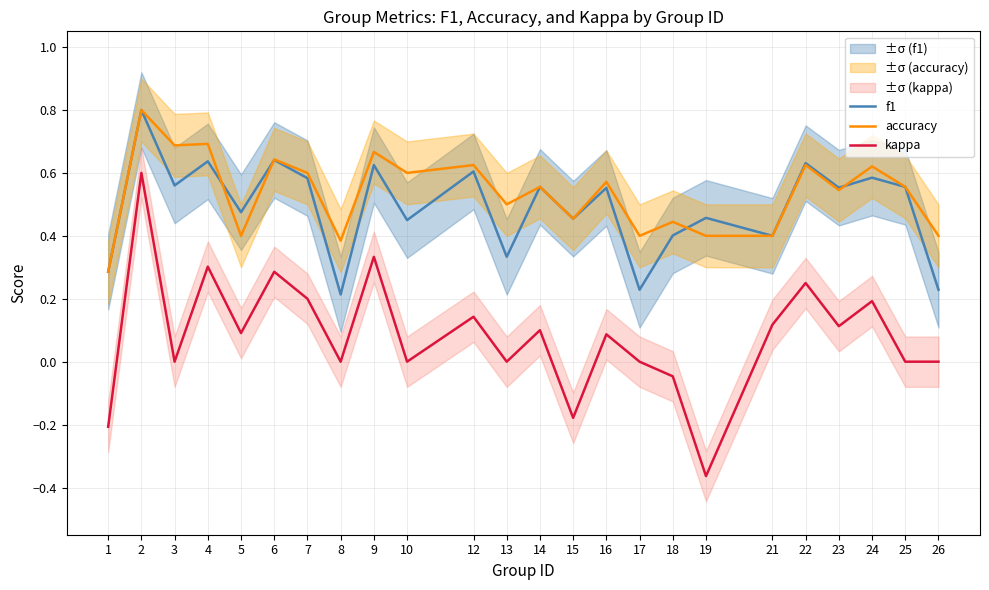

The value of accuracy at 1 is 0.1. True or false?

False